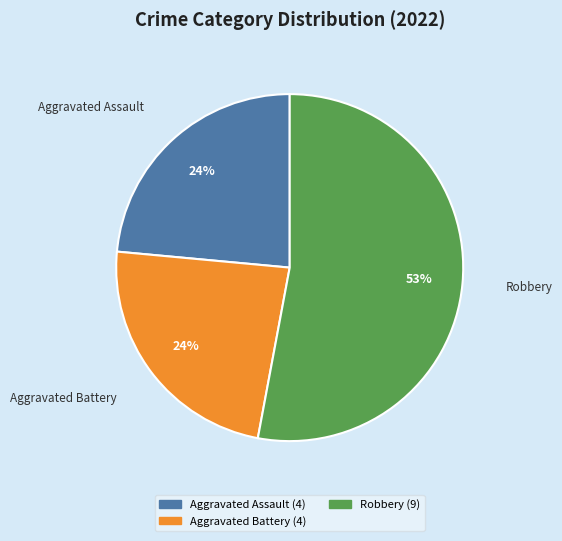

Is there any slice that represents more than half of the pie?

Yes